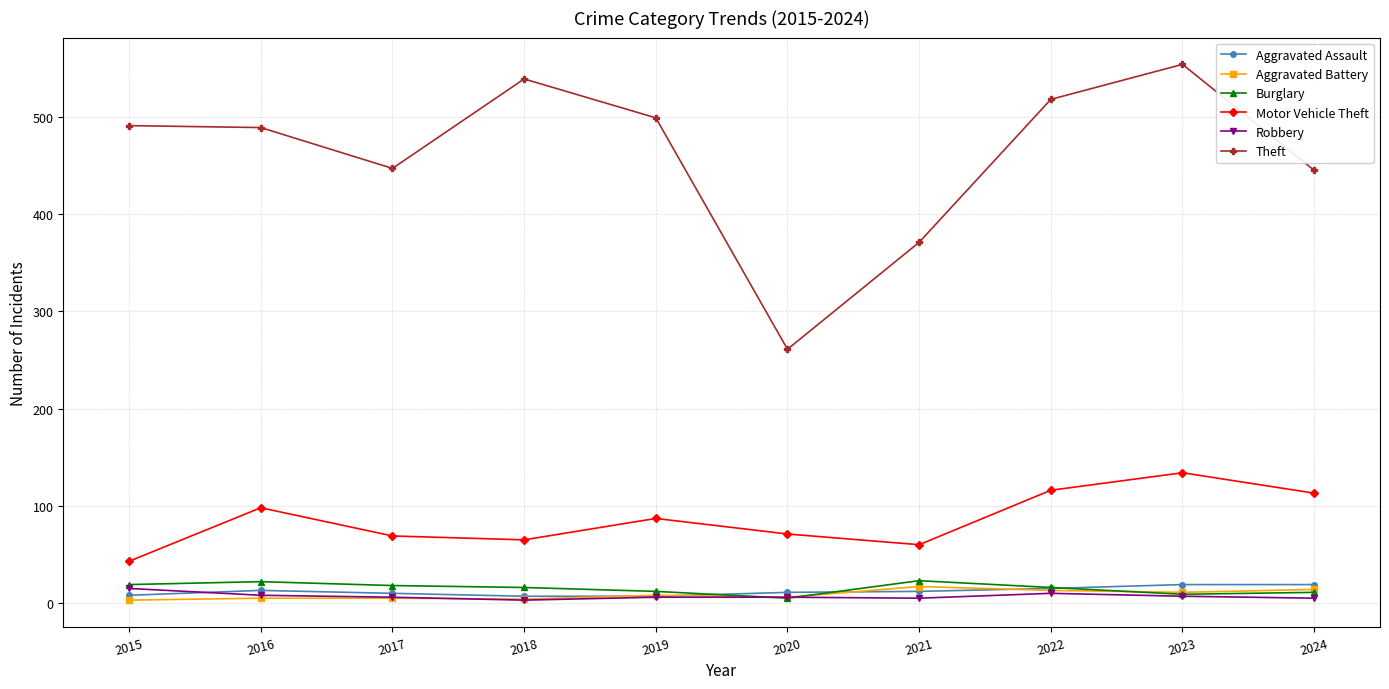

Is this an area chart (filled region under the line)?

No